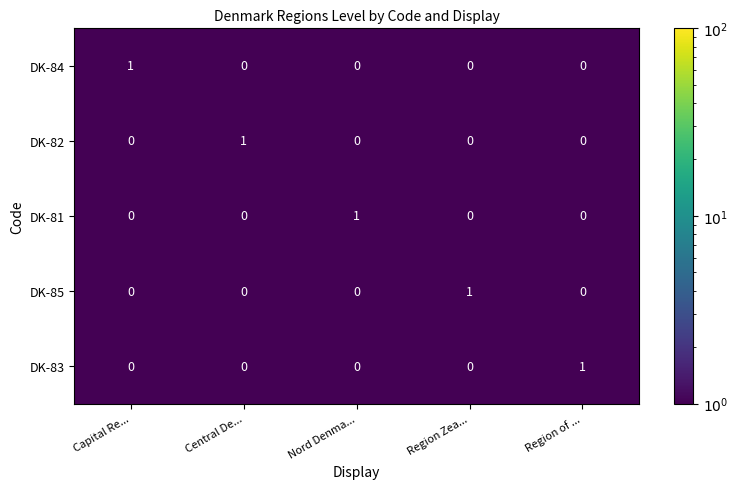

At how many categories does at least one series exceed 0?

5